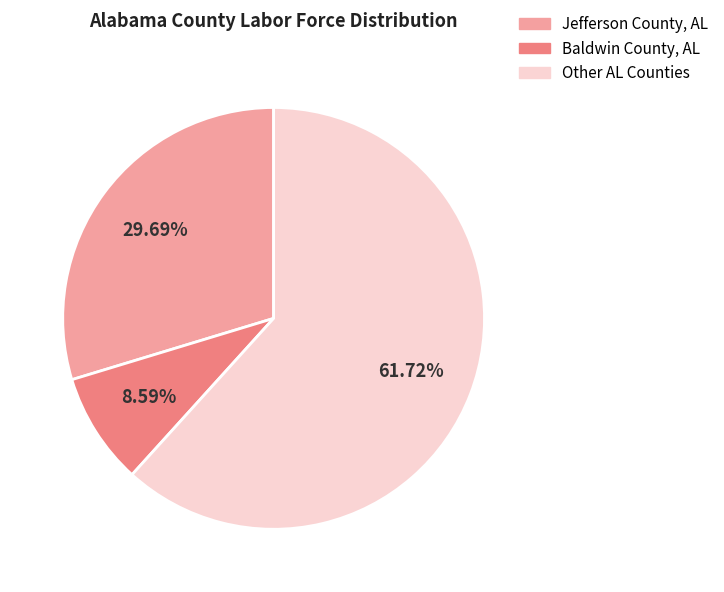

Does any single category account for the majority?

Yes